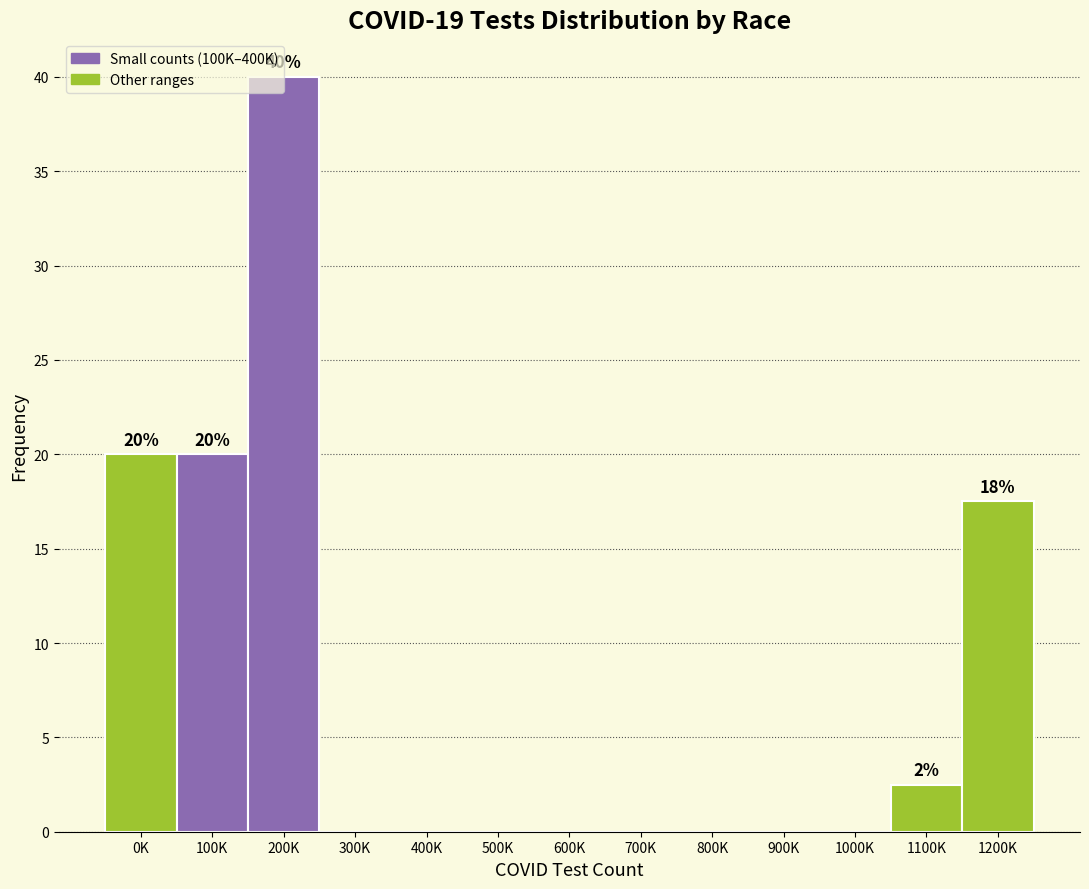

True or false: the data shows 0.0 at 400K.

True